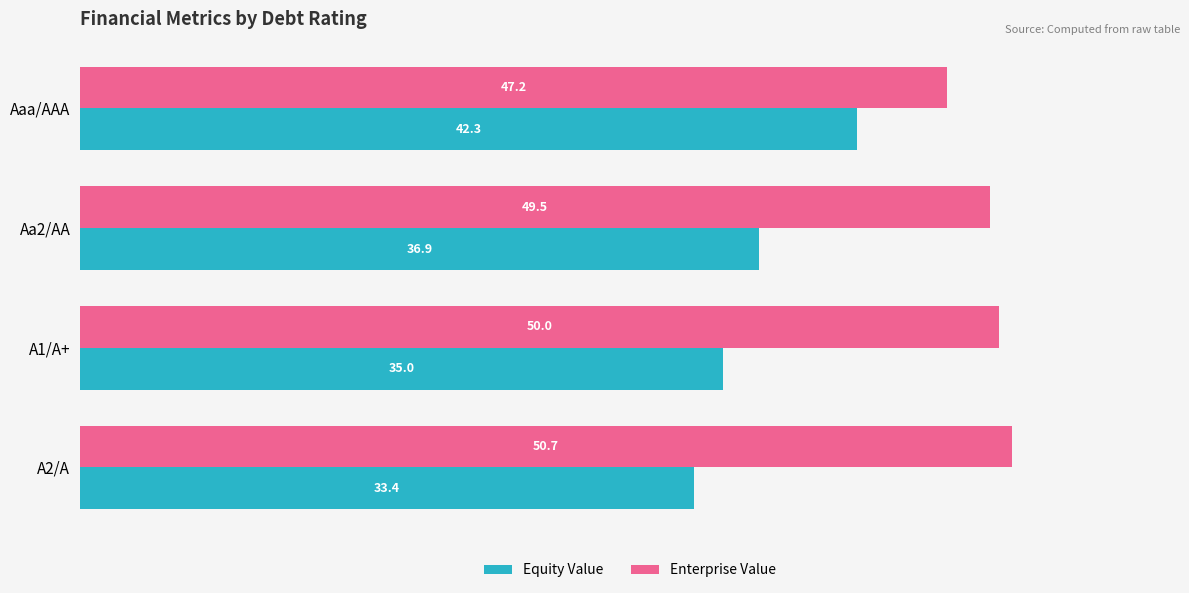

What is the difference between the highest and lowest values at Aaa/AAA?

4.9